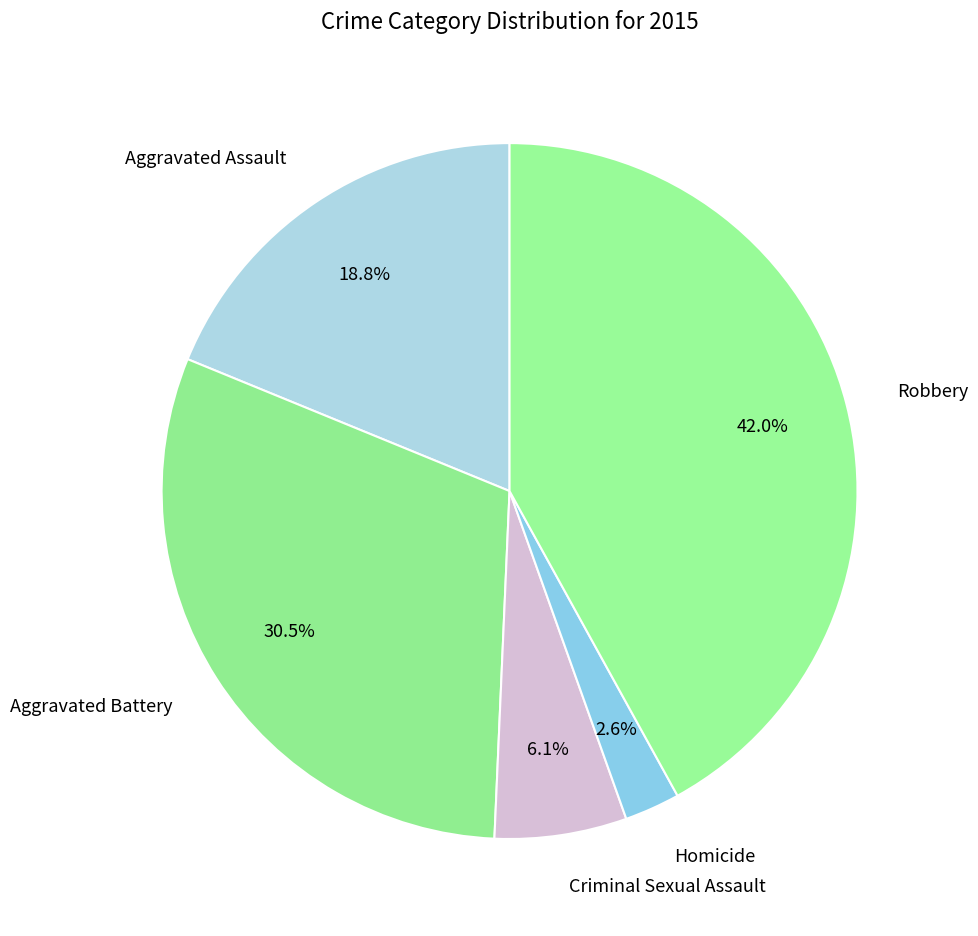

How many slices are in this pie chart?

5